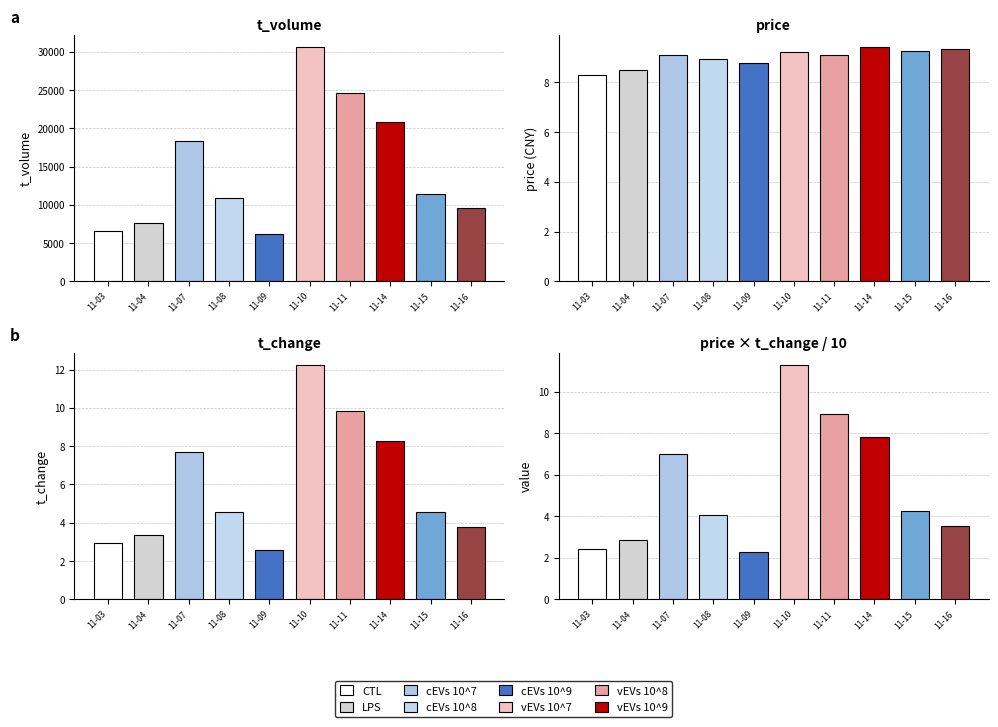

Rank the series by their maximum value, from lowest to highest.

price, t_change, t_volume